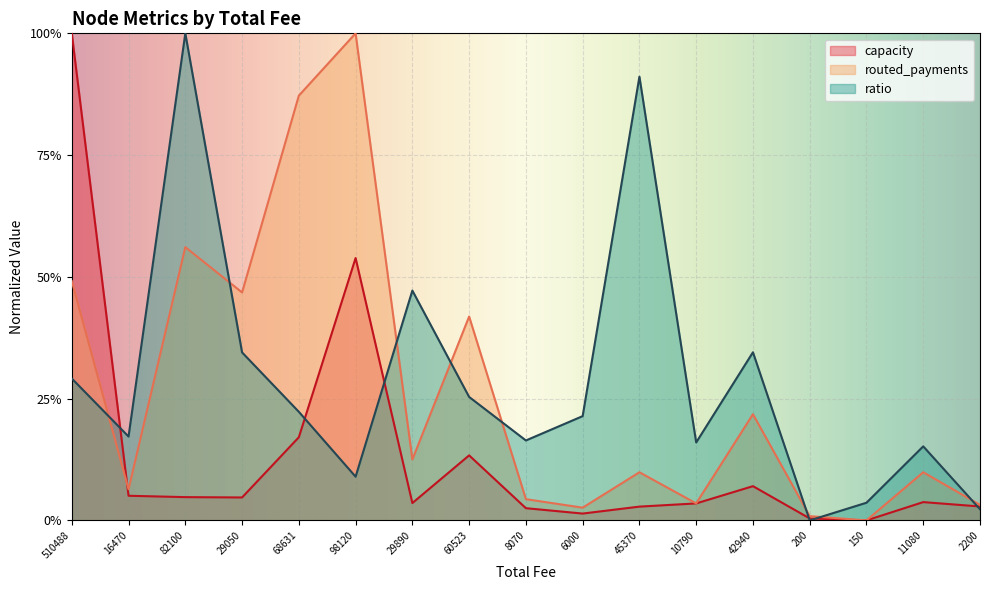

At which category does the chart reach its minimum across all series?

150